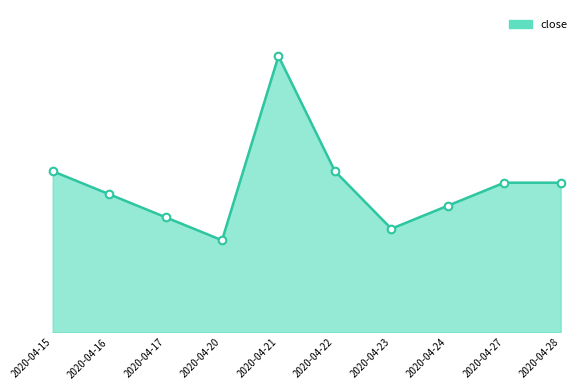

Between 2020-04-28 and 2020-04-16, which is larger?

2020-04-28